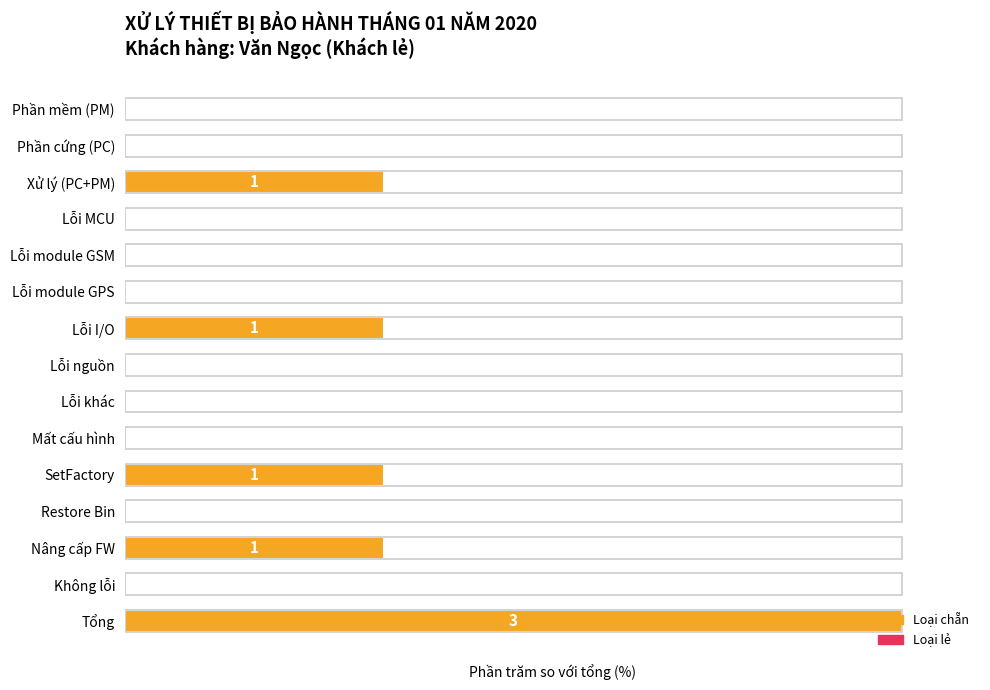

Are the bars grouped side by side (vs. stacked)?

No